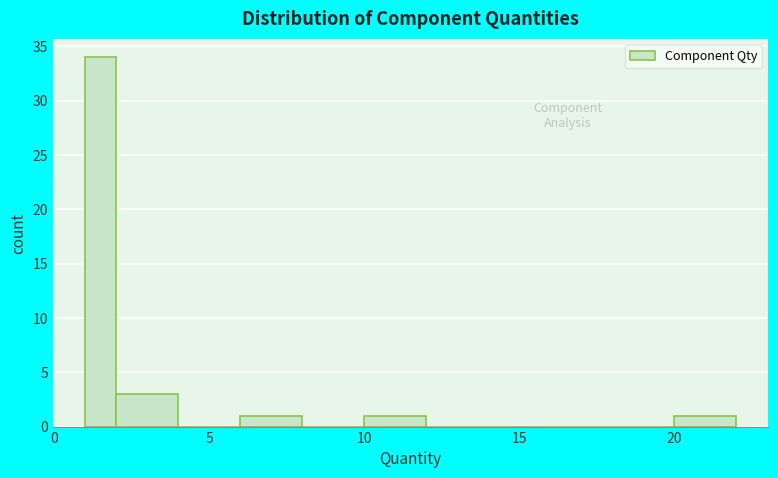

Around what value on the x-axis is the tallest bar? Give the approximate position of its centre, as read against the axis.

1.5